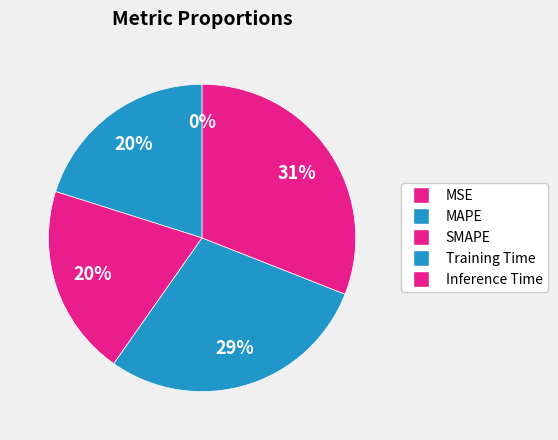

Rank the categories by value from lowest to highest.

MSE, MAPE, SMAPE, Training Time, Inference Time